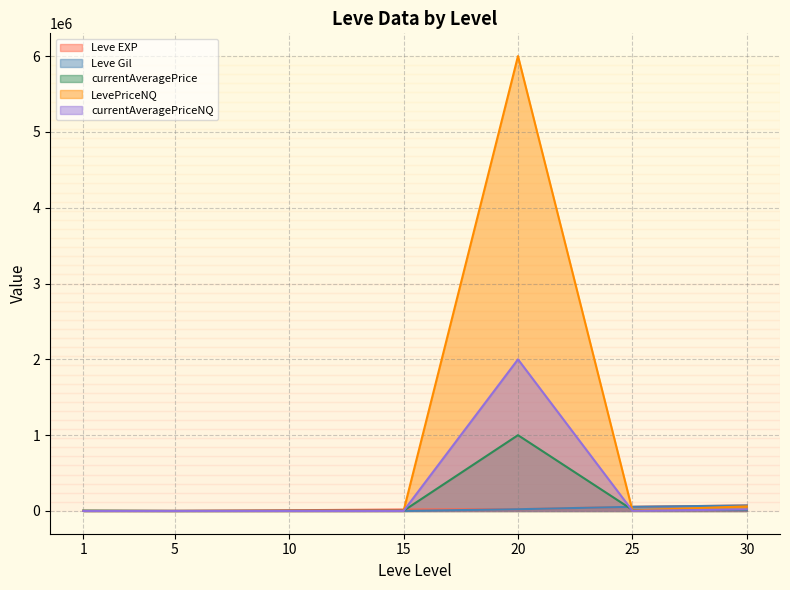

What is the sum of all Leve Gil values?

153580.0